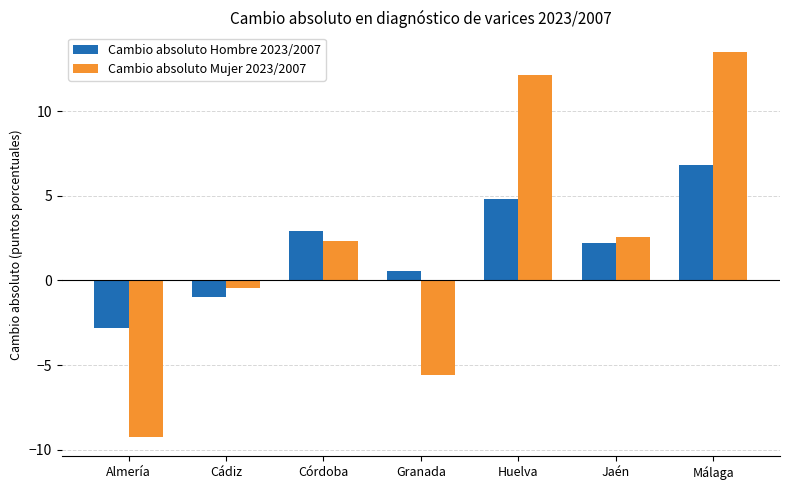

Rank the series by their maximum value, from lowest to highest.

Cambio absoluto Hombre 2023/2007, Cambio absoluto Mujer 2023/2007